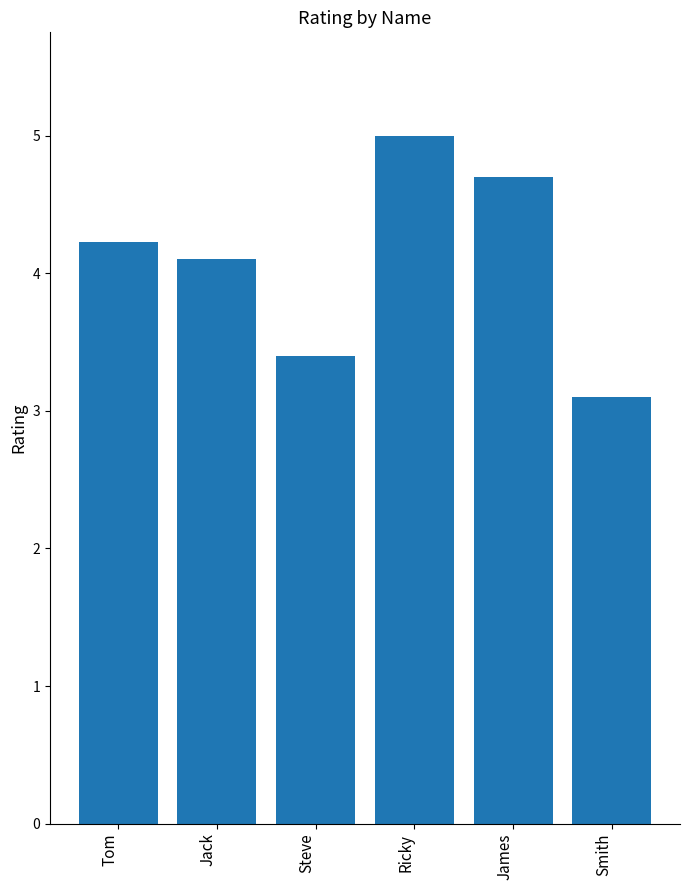

Is it true that the value at Jack is 4.1?

True